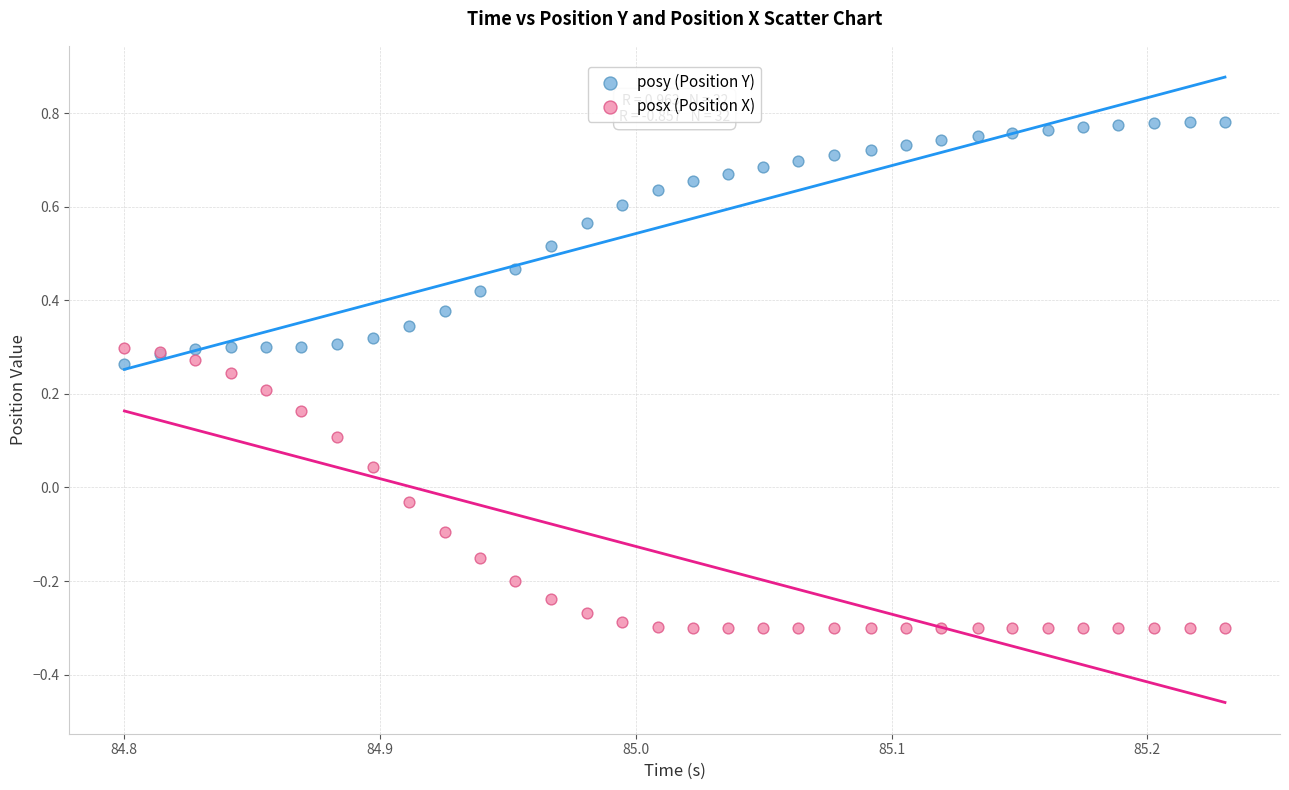

Which series has the largest Y range (max minus min)?

posx (Position X)